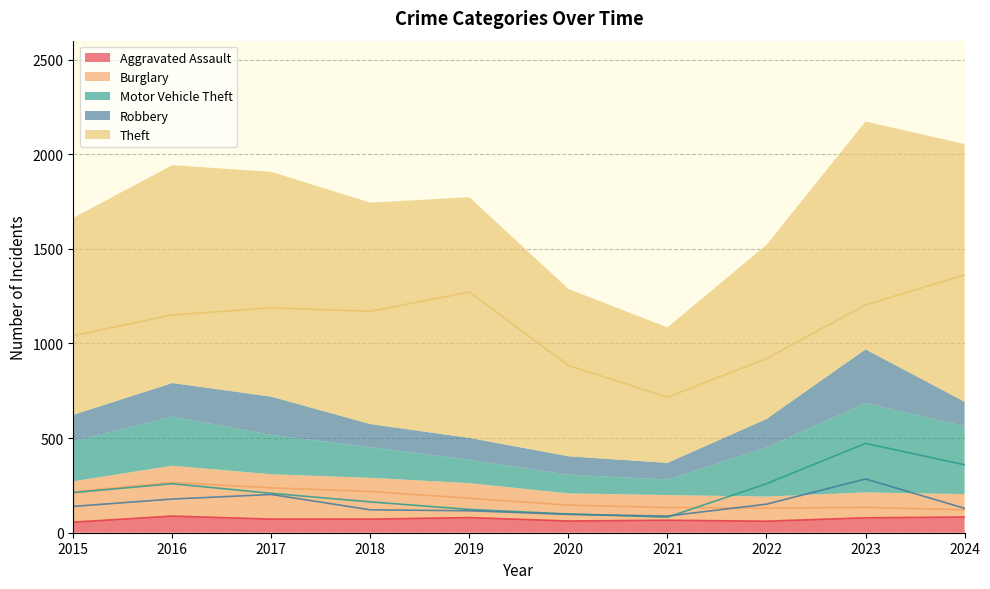

What is the sum of all Burglary values?

1783